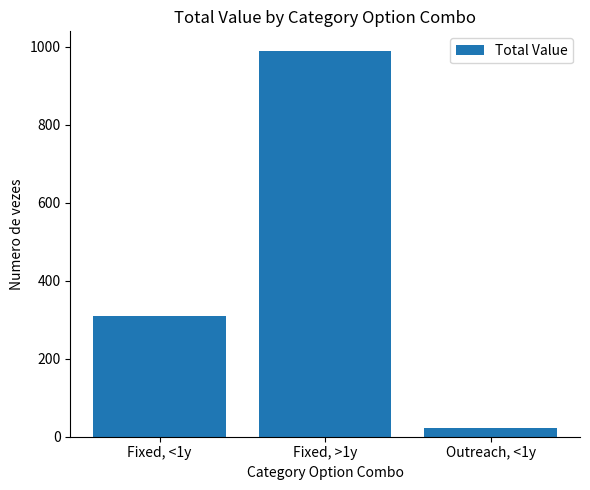

The value at Fixed, <1y is 310. True or false?

True